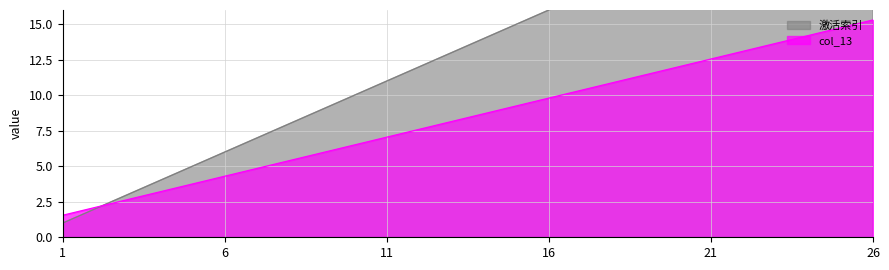

List the series in order of their peak value, highest first.

激活索引, col_13